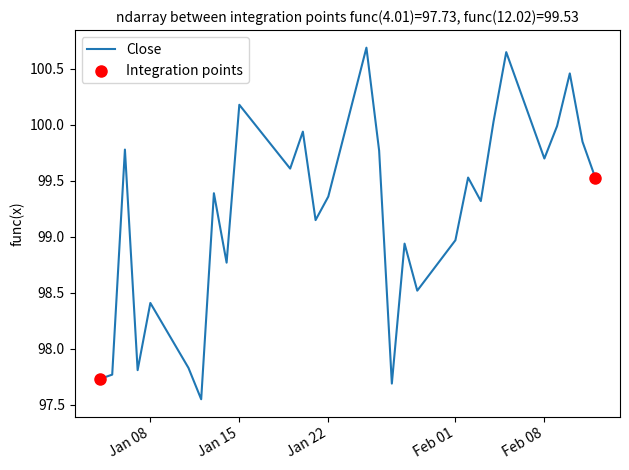

How many lines are shown in the chart?

1